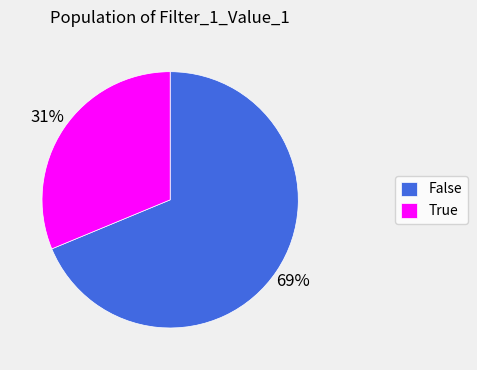

Does any single category account for the majority?

Yes